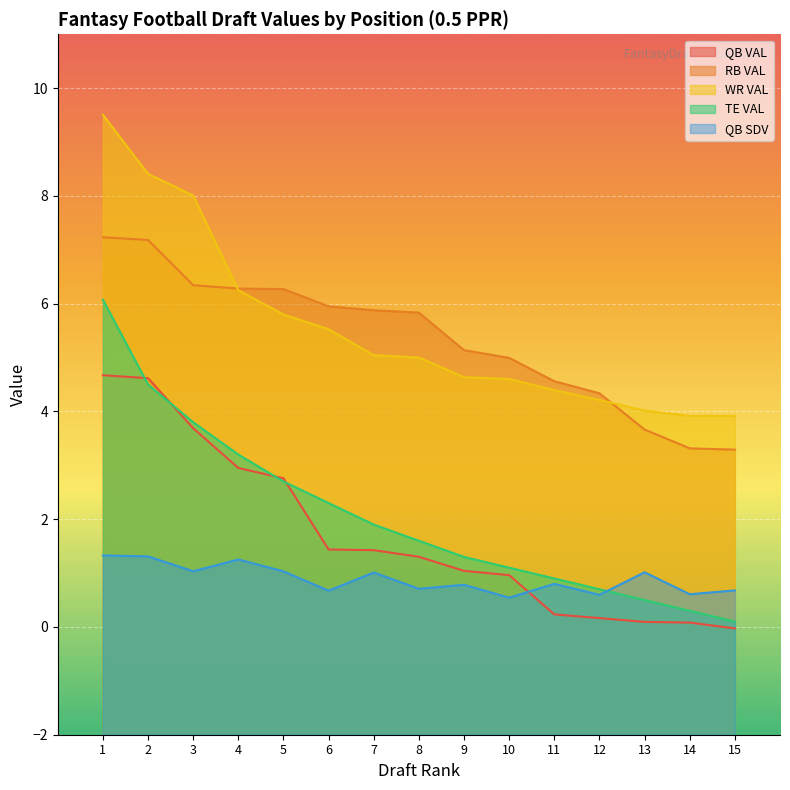

Reading left to right, transcribe all the data shown in this chart.

QB VAL: 1=4.7	2=4.6	3=3.7	4=3.0	5=2.8	6=1.4	7=1.4	8=1.3	9=1.0	10=1.0	11=0.2	12=0.2	13=0.1	14=0.1	15=-0.0
RB VAL: 1=7.2	2=7.2	3=6.3	4=6.3	5=6.3	6=6.0	7=5.9	8=5.8	9=5.1	10=5.0	11=4.6	12=4.3	13=3.7	14=3.3	15=3.3
WR VAL: 1=9.5	2=8.4	3=8.0	4=6.2	5=5.8	6=5.5	7=5.0	8=5.0	9=4.6	10=4.6	11=4.4	12=4.2	13=4.0	14=3.9	15=3.9
TE VAL: 1=6.1	2=4.5	3=3.8	4=3.2	5=2.7	6=2.3	7=1.9	8=1.6	9=1.3	10=1.1	11=0.9	12=0.7	13=0.5	14=0.3	15=0.1
QB SDV: 1=1.3	2=1.3	3=1.0	4=1.3	5=1.0	6=0.7	7=1.0	8=0.7	9=0.8	10=0.5	11=0.8	12=0.6	13=1.0	14=0.6	15=0.7